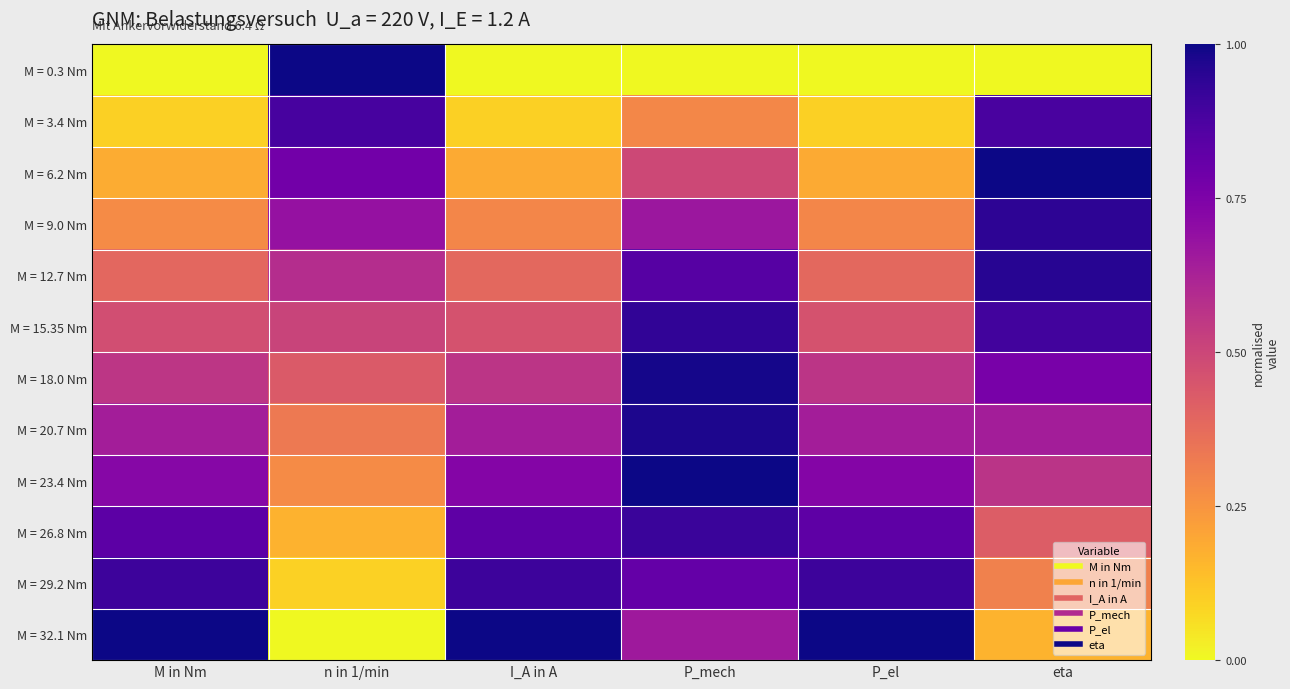

At which category does the chart reach its peak across all series?

n in 1/min